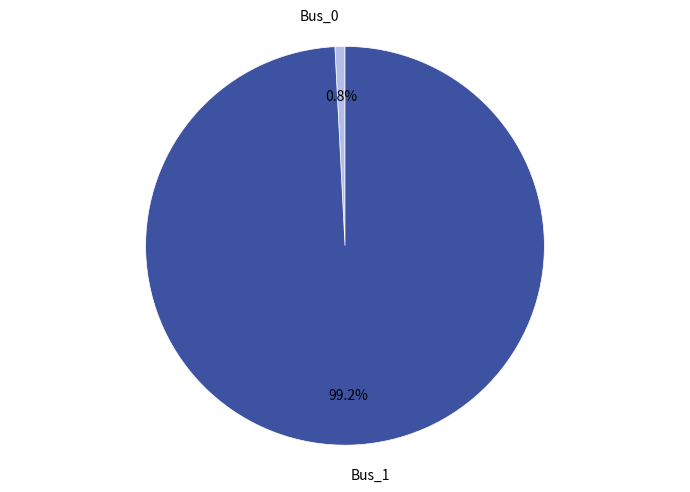

How many slices are in this pie chart?

2